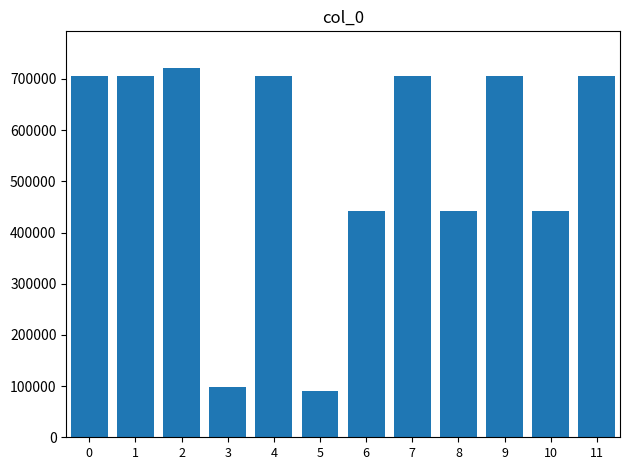

What is the sum of the values at 9 and 1?

1412917